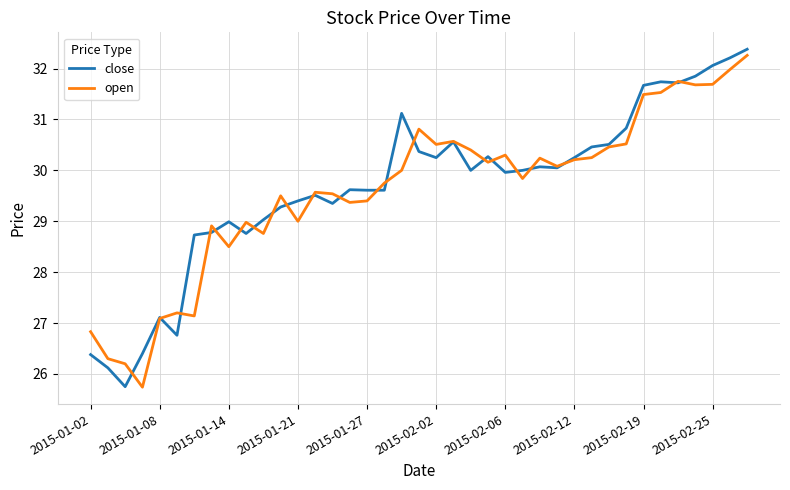

What is the minimum value shown in the chart?

25.7